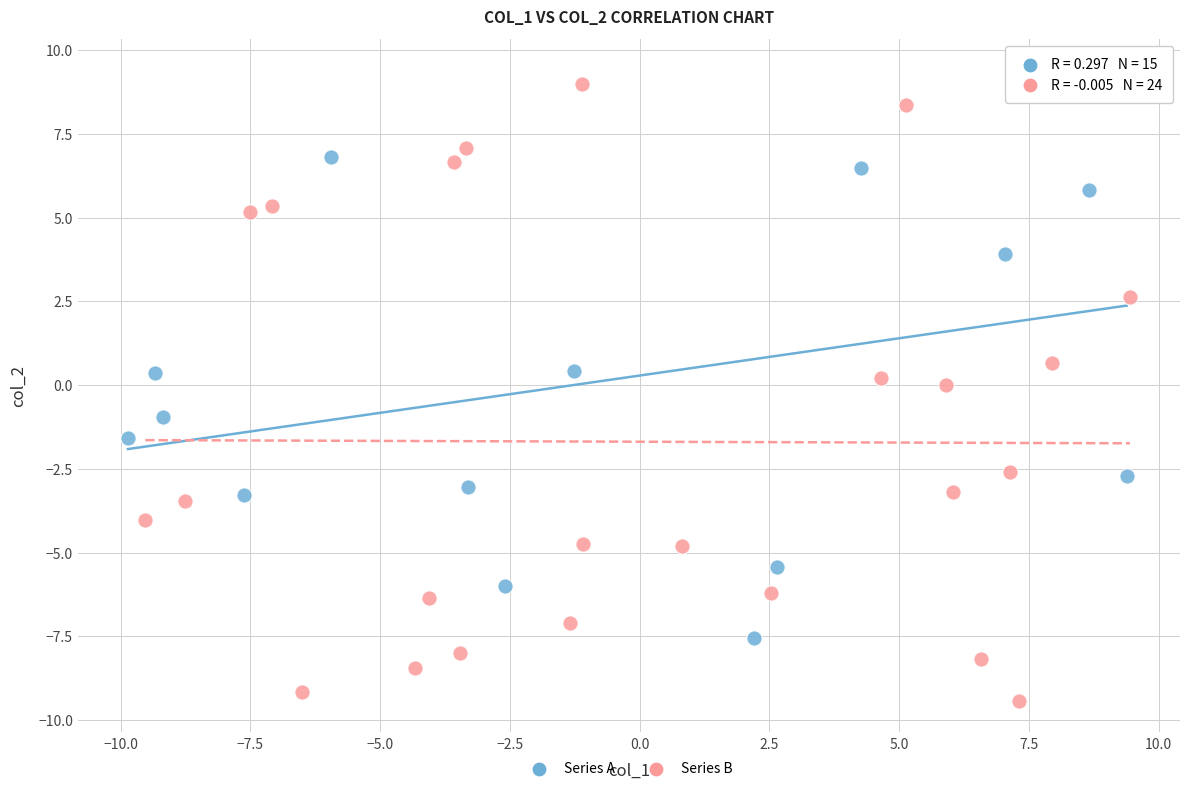

Which series reaches the minimum Y coordinate?

Series B